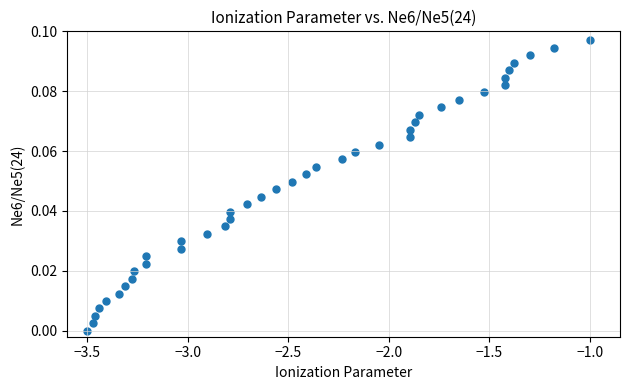

What is the range of X values (max minus min)?

2.5